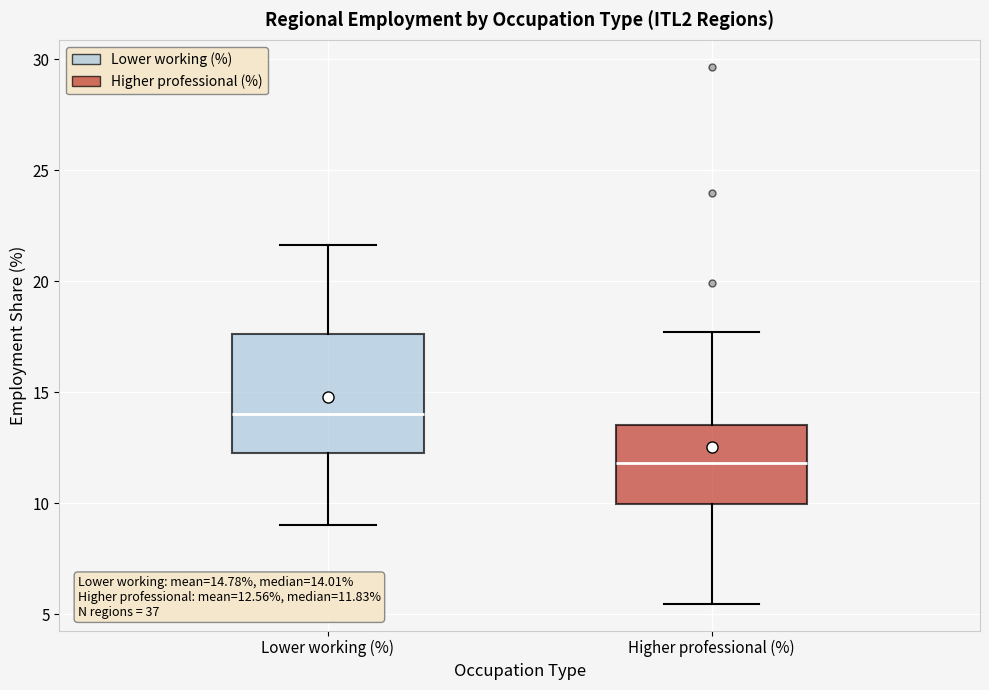

Comparing the boxes themselves (not the whiskers), which one is the tallest?

Lower working (%)